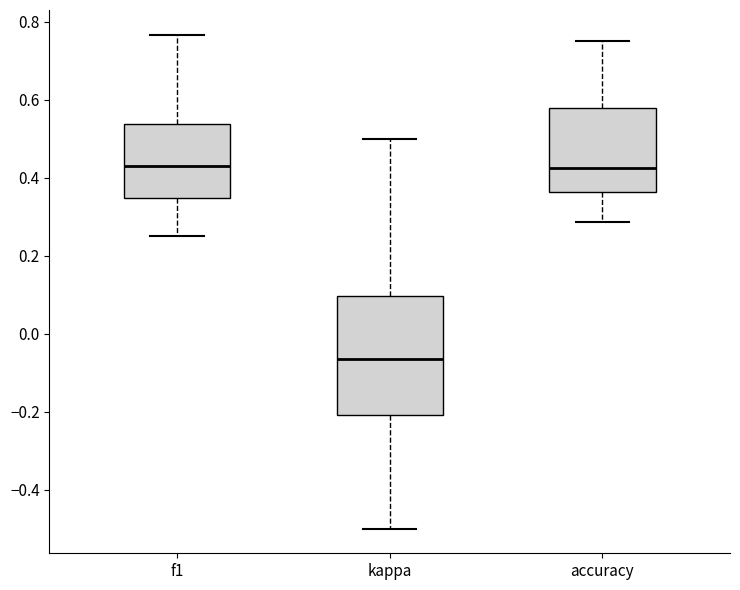

Comparing the boxes themselves (not the whiskers), which one is the tallest?

kappa